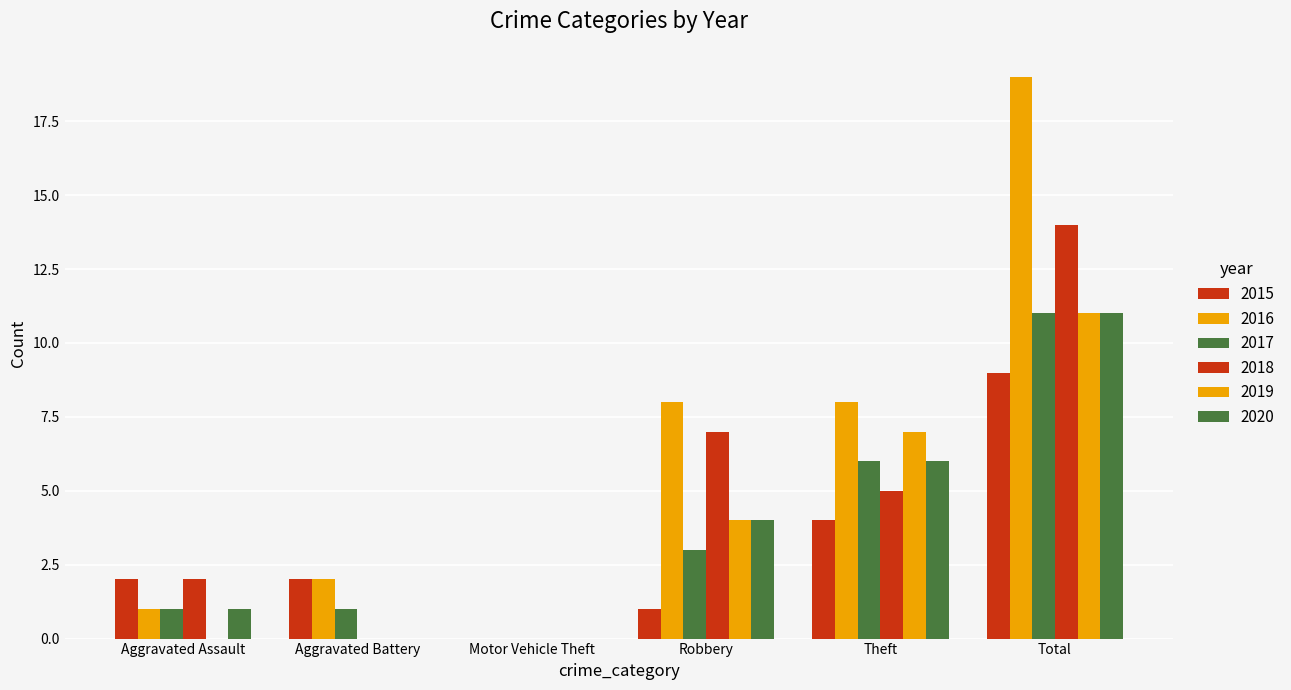

Count the number of categories in the chart.

6